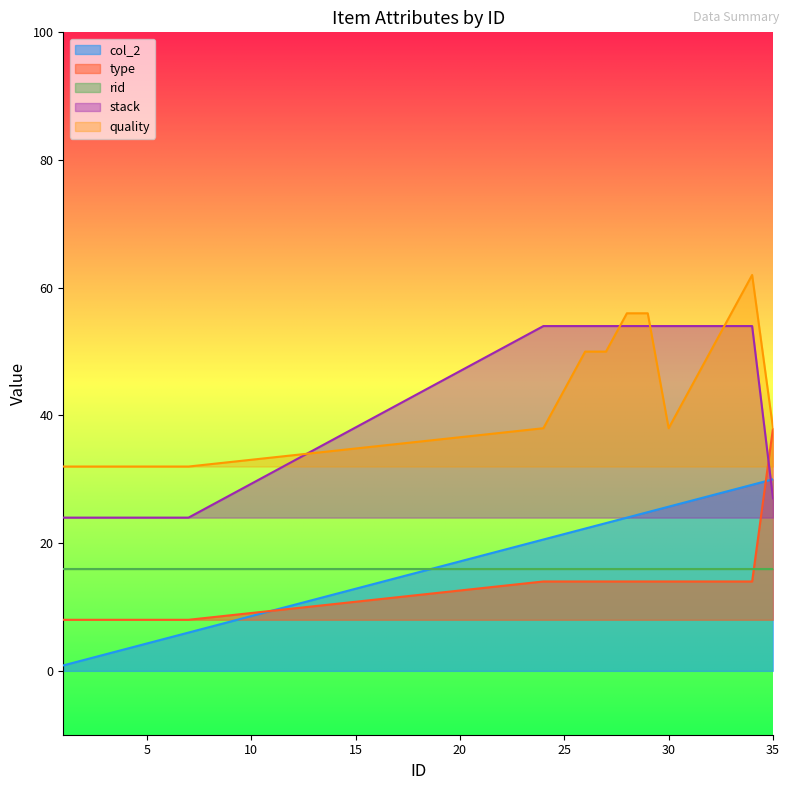

What is the difference between the second highest and second lowest values in the type series?

6.0